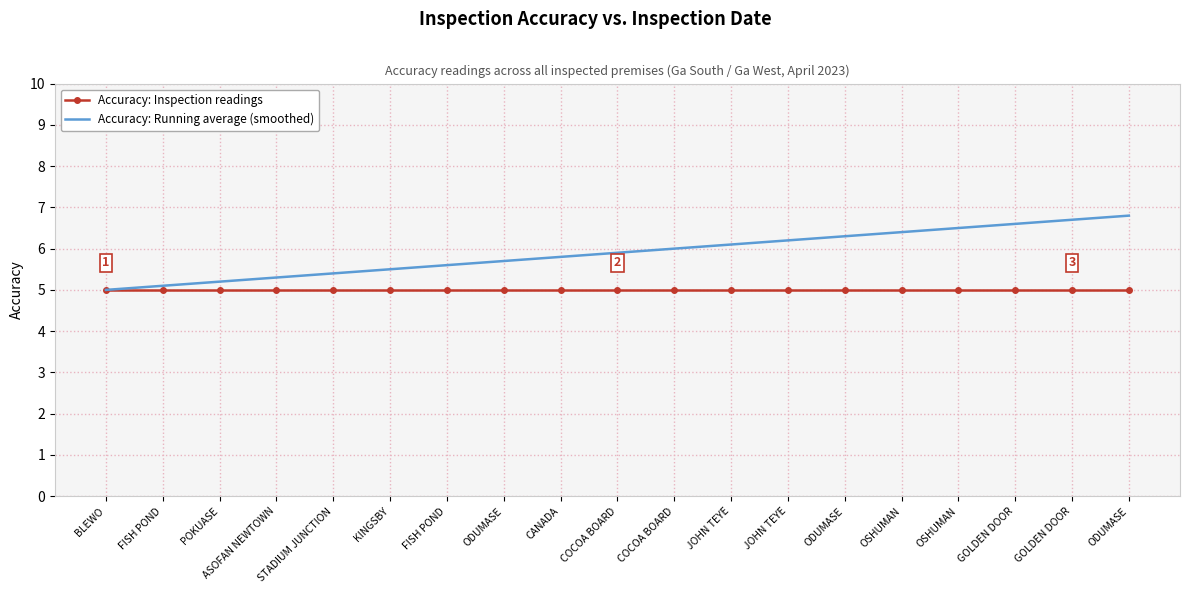

What are all the series names shown in the legend?

Accuracy: Inspection readings, Accuracy: Running average (smoothed)